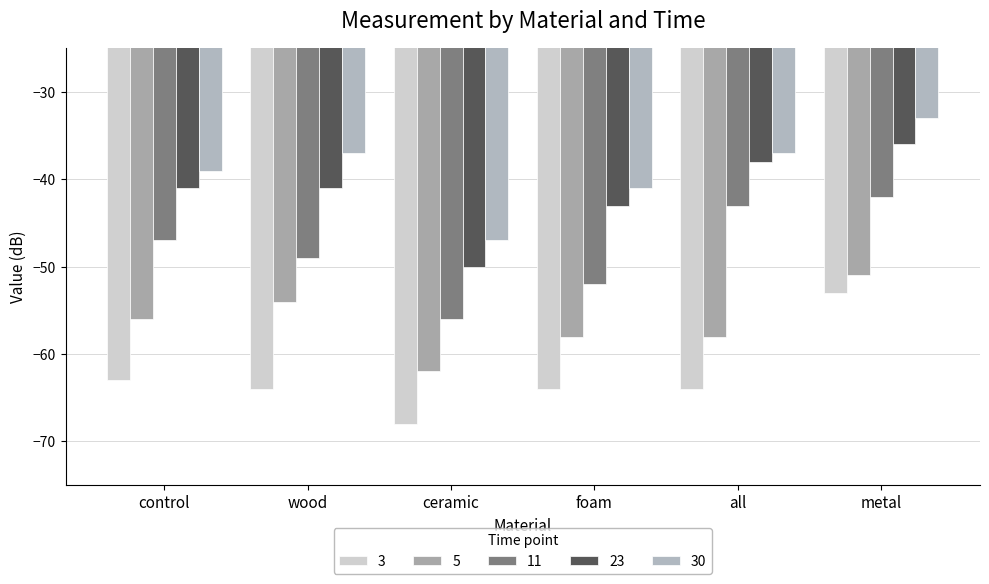

Where does the 5 series first go above -56?

wood